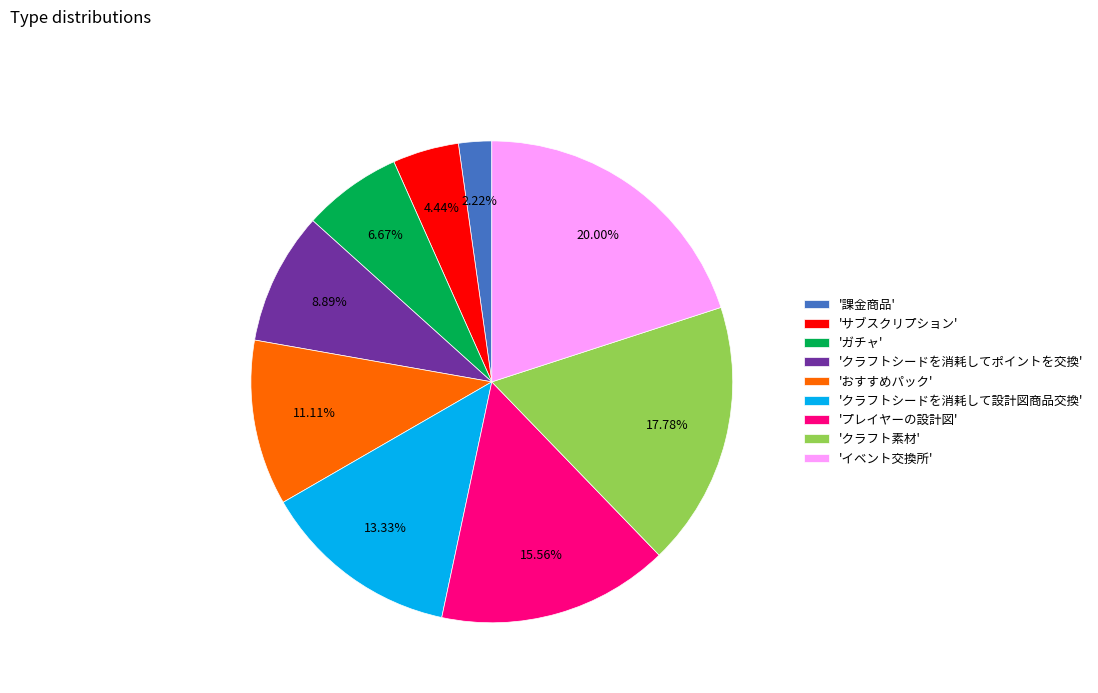

Which slice is the smallest?

'課金商品'